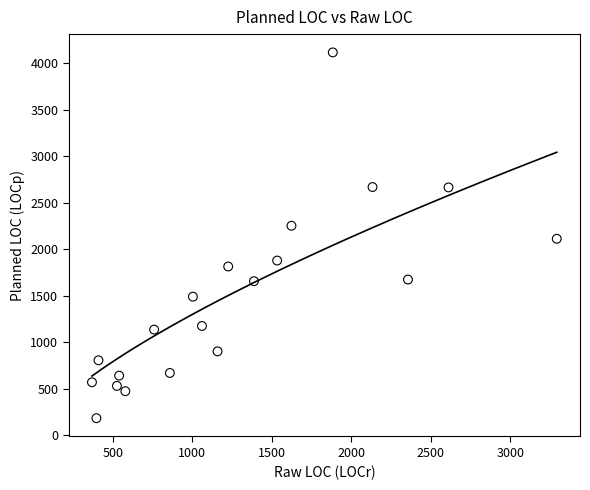

What is the range of Y values (max minus min)?

3931